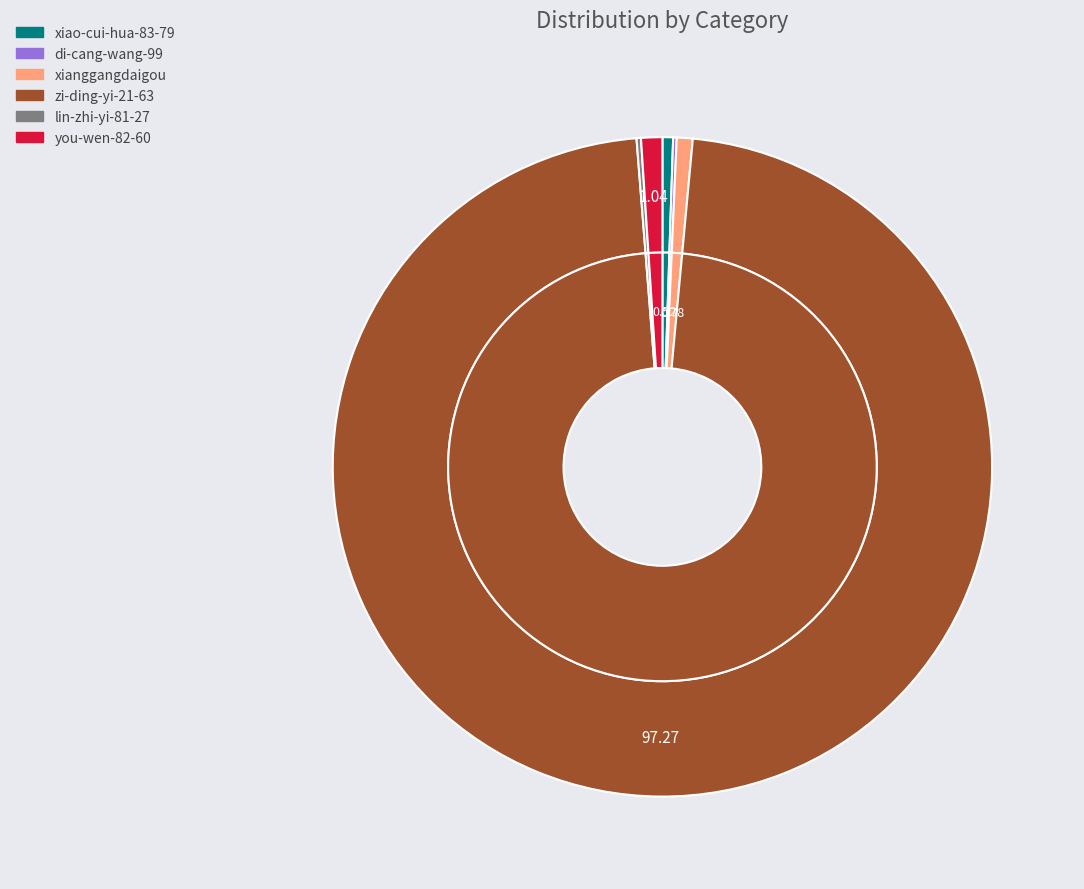

Between xianggangdaigou and you-wen-82-60, which is larger?

you-wen-82-60